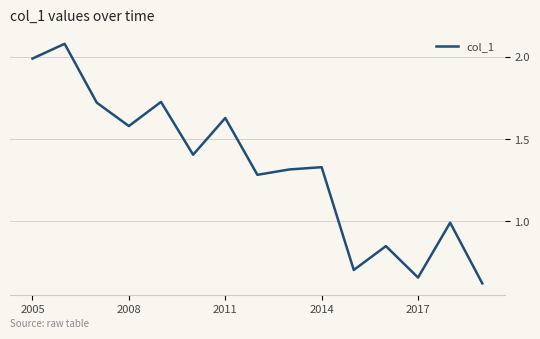

What is the difference between the maximum and minimum values?

1.5